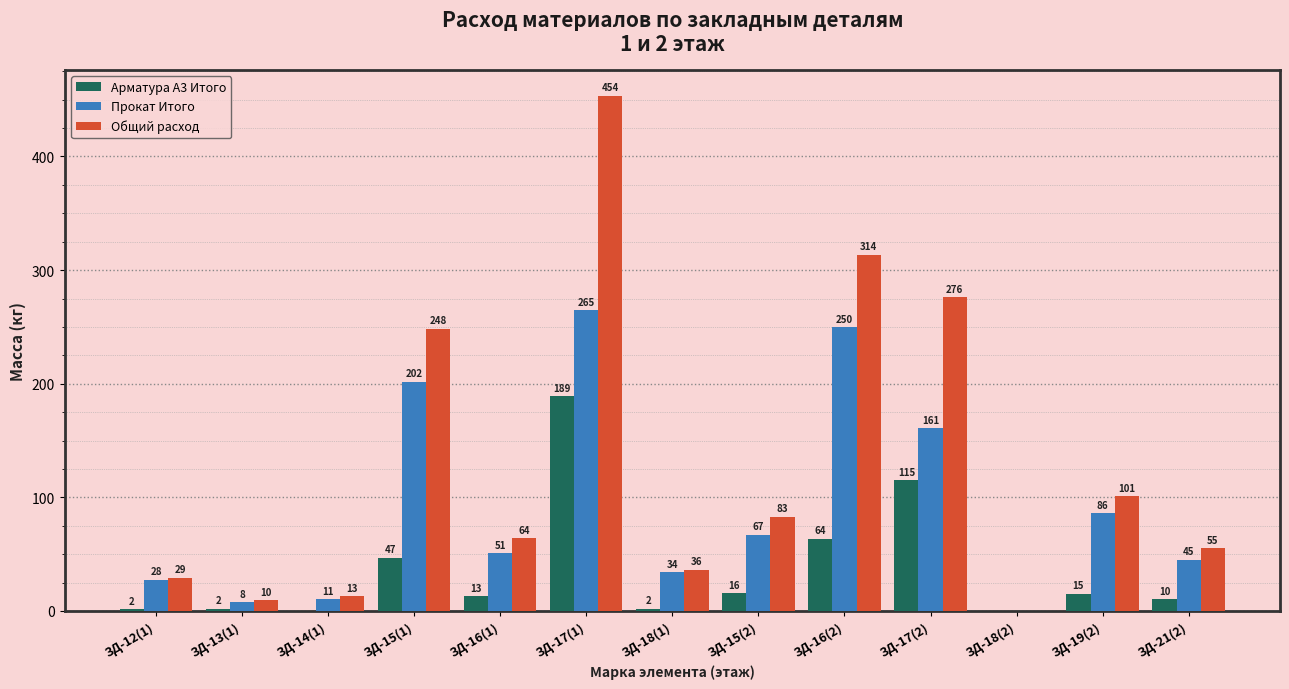

Is the value of Прокат Итого at ЗД-16(2) greater than the value of Общий расход at ЗД-18(2)?

Yes